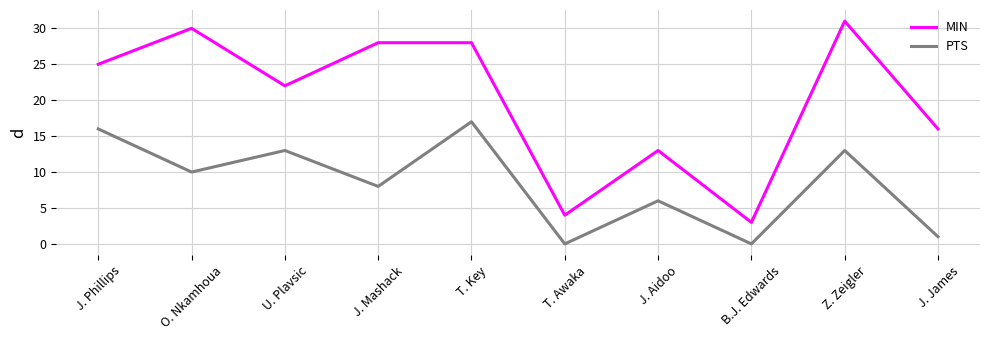

What is the difference between the maximum and minimum values in the PTS series?

17